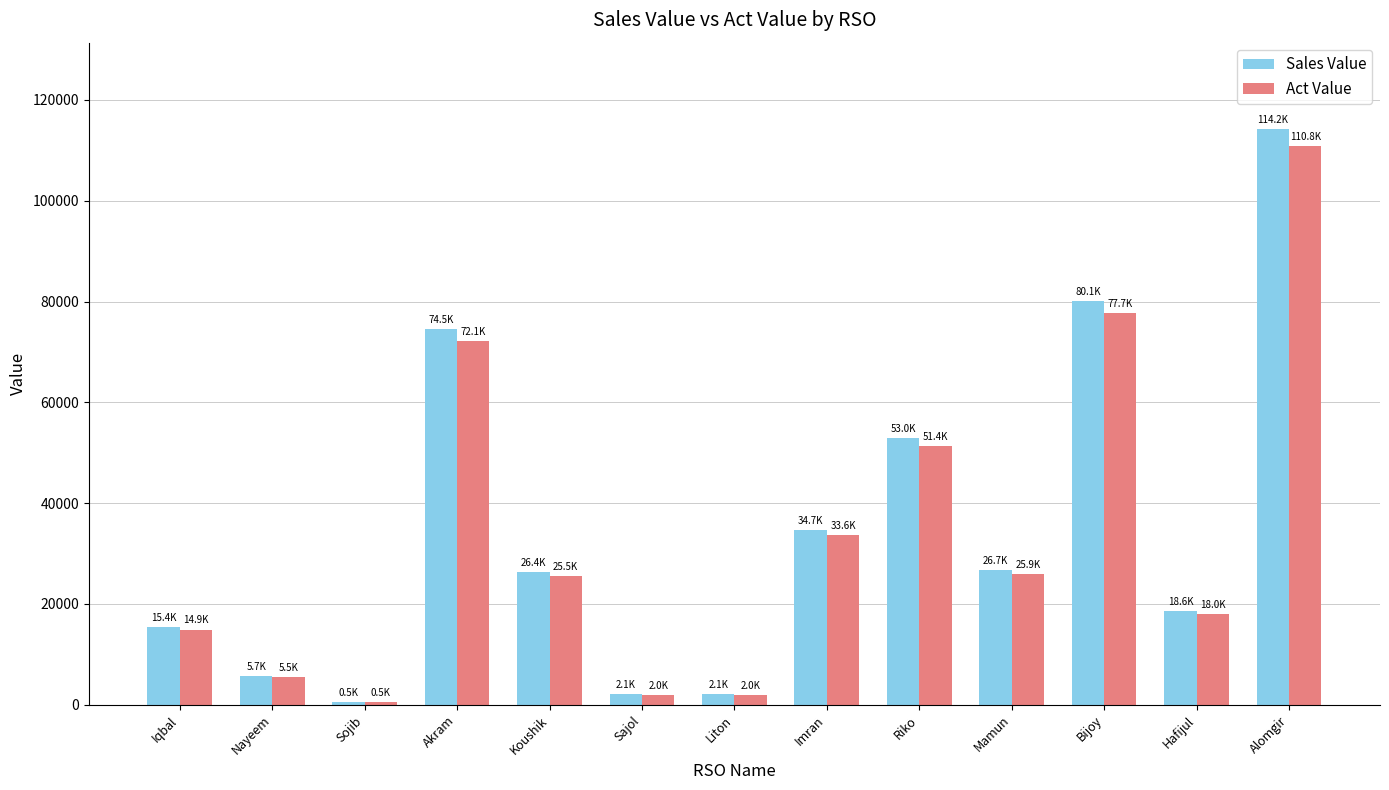

How many data points in Sales Value are less than 26358?

6